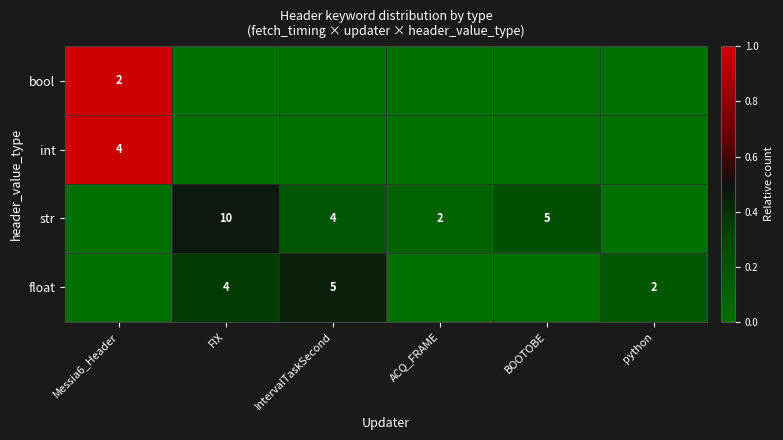

The value of str at ACQ_FRAME is 3. True or false?

False